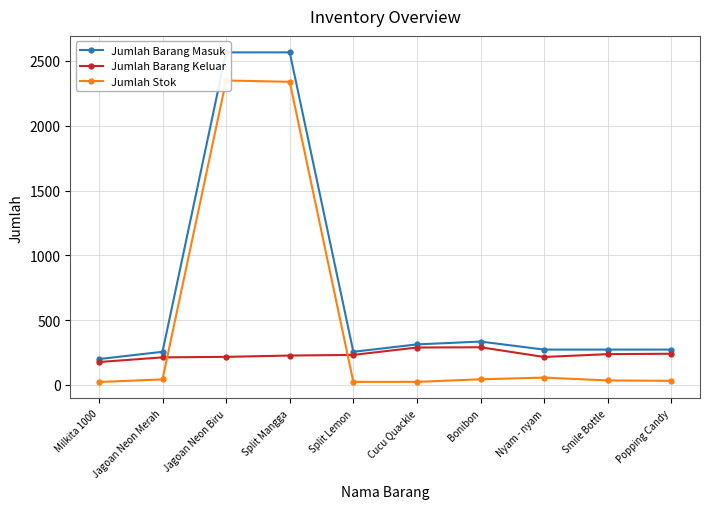

How many data points in Jumlah Barang Masuk are above 273?

4